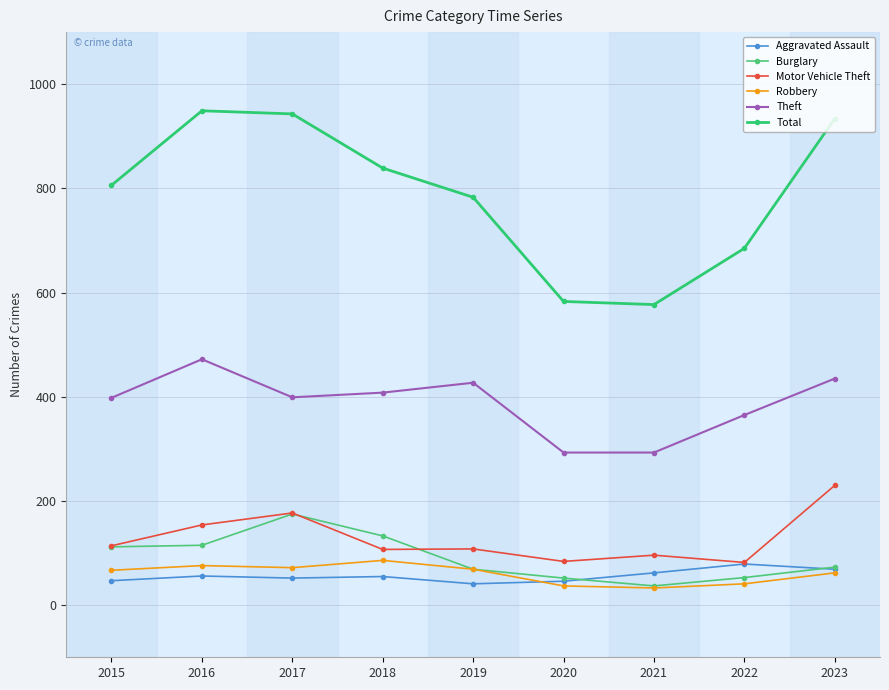

List the labels in order of Burglary value, largest first.

2017, 2018, 2016, 2015, 2023, 2019, 2022, 2020, 2021